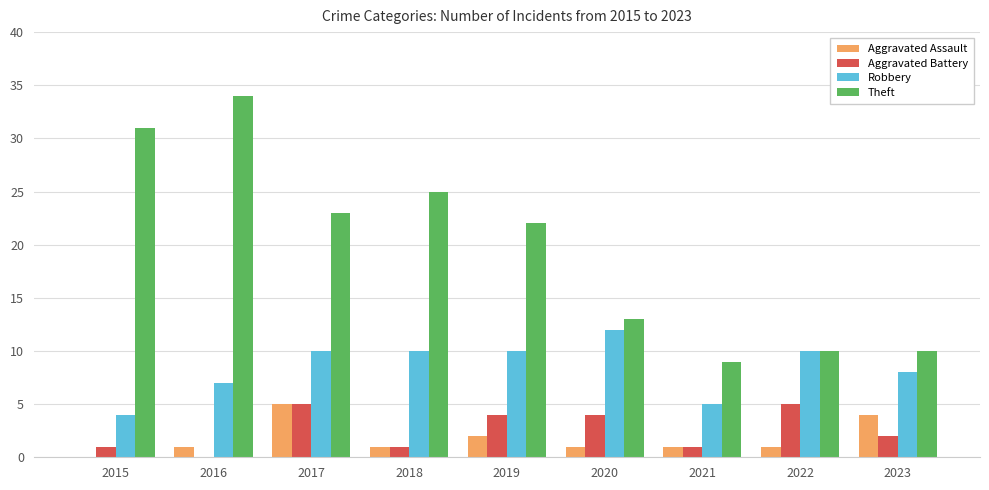

What are all the series names shown in the legend?

Aggravated Assault, Aggravated Battery, Robbery, Theft